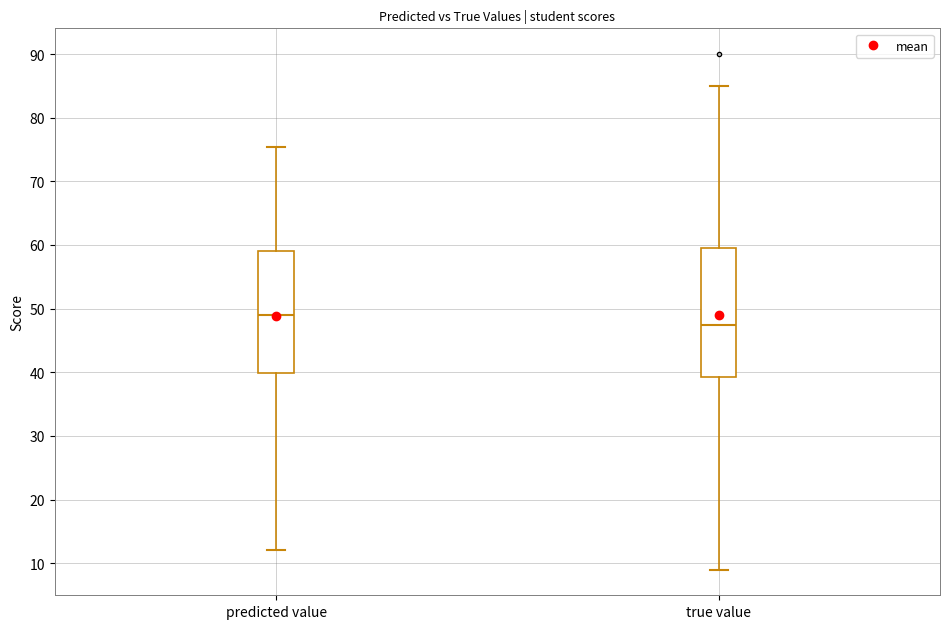

Reading left to right, transcribe this box plot: for each box, give where its median line is, the range the box spans, and where its two whiskers end, as read against the y-axis. The values are not printed on the chart, so give them approximately, as read against the axis.

predicted value: median 49, box 40 to 59, whiskers 12 to 75
true value: median 48, box 39 to 60, whiskers 9 to 85